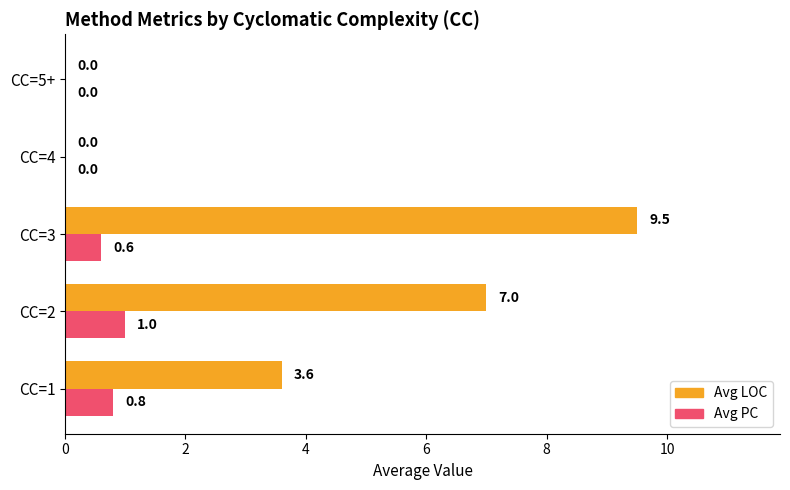

The value of Avg LOC at CC=2 is 7.0. True or false?

True